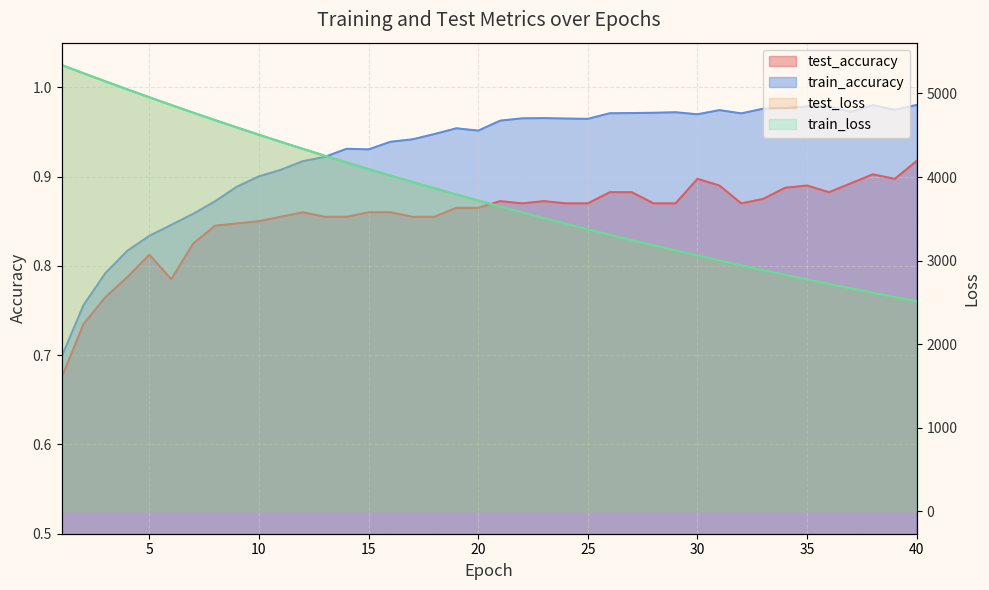

True or false: test_accuracy and train_accuracy cross at least once.

False